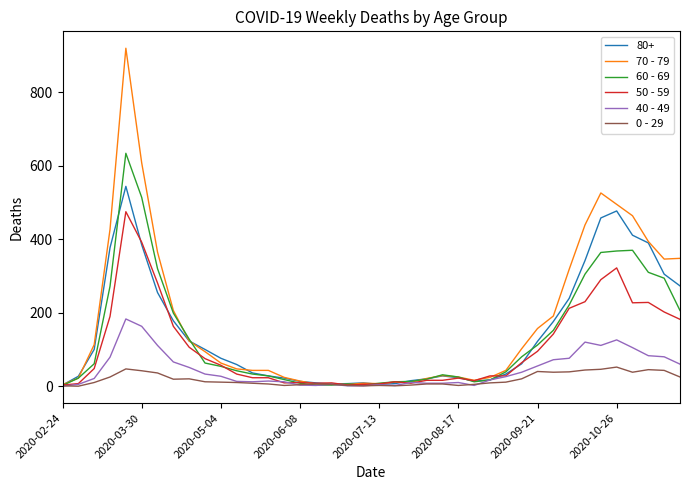

Which series has the widest spread of values?

70 - 79